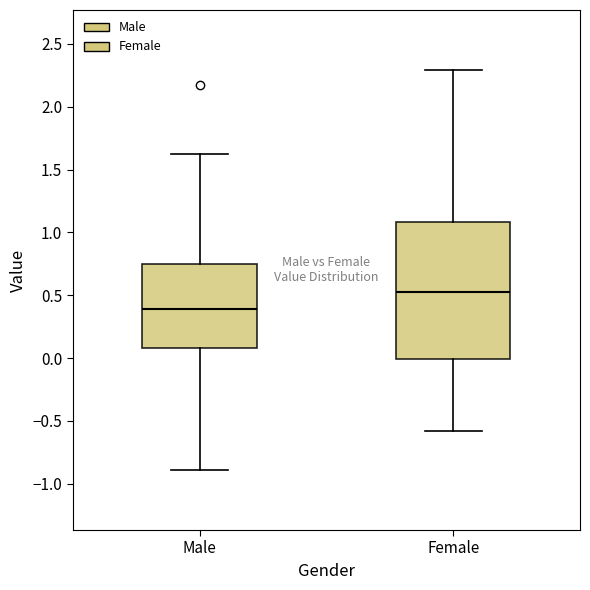

Reading left to right, read every box against the y-axis: the position of its median line, the range the box covers, and the ends of its whiskers. The values are not printed on the chart, so give them approximately, as read against the axis.

Male: median 0.40, box 0.10 to 0.75, whiskers -0.90 to 1.60
Female: median 0.55, box 0.00 to 1.10, whiskers -0.60 to 2.30